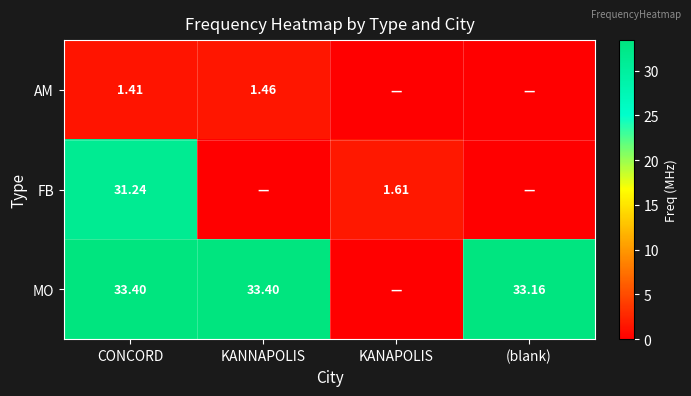

At which category is the sum across all series the highest?

CONCORD